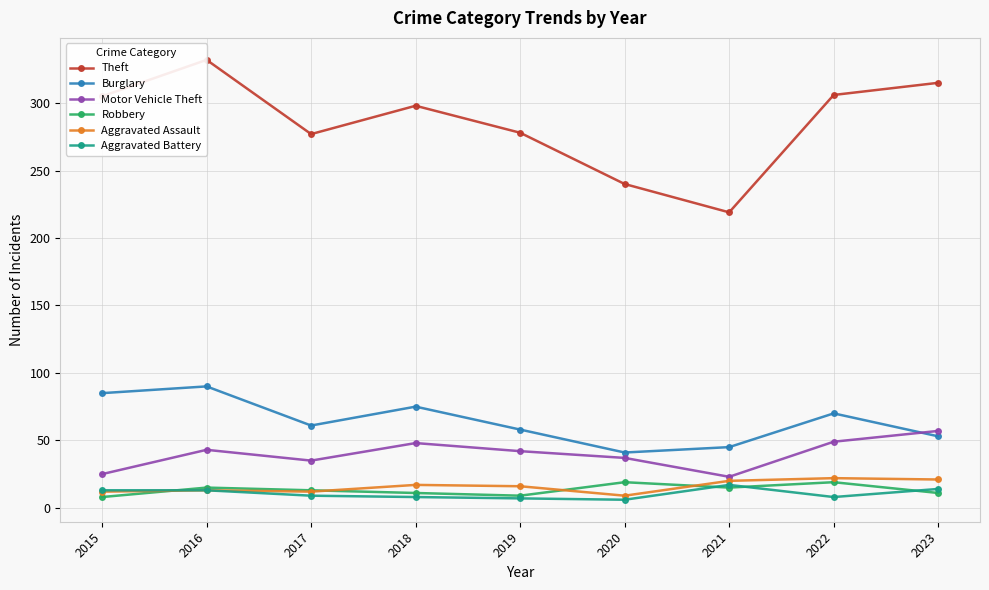

What is the value of the Burglary point at the 7th from the left?

45